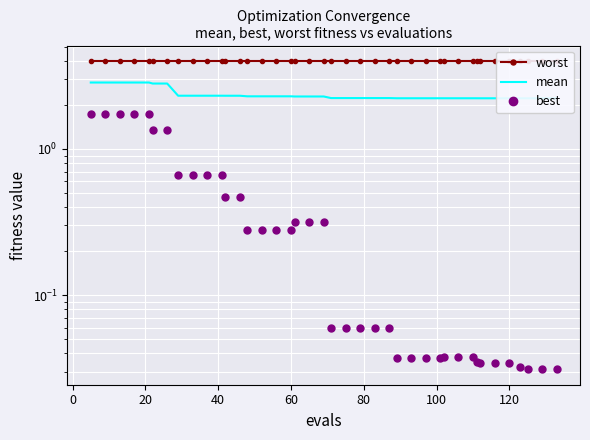

How many lines are shown in the chart?

3